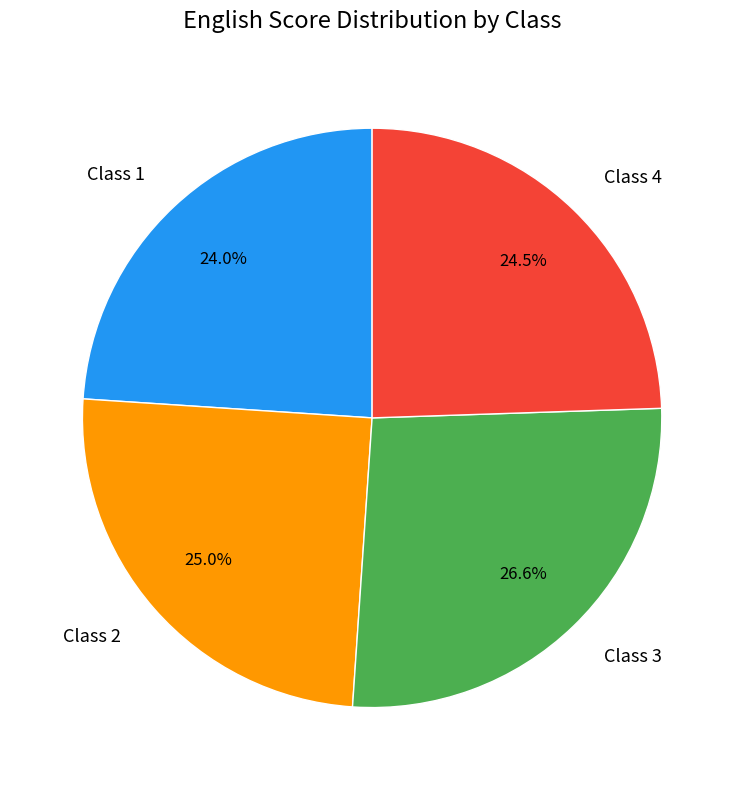

How many slices are in this pie chart?

4